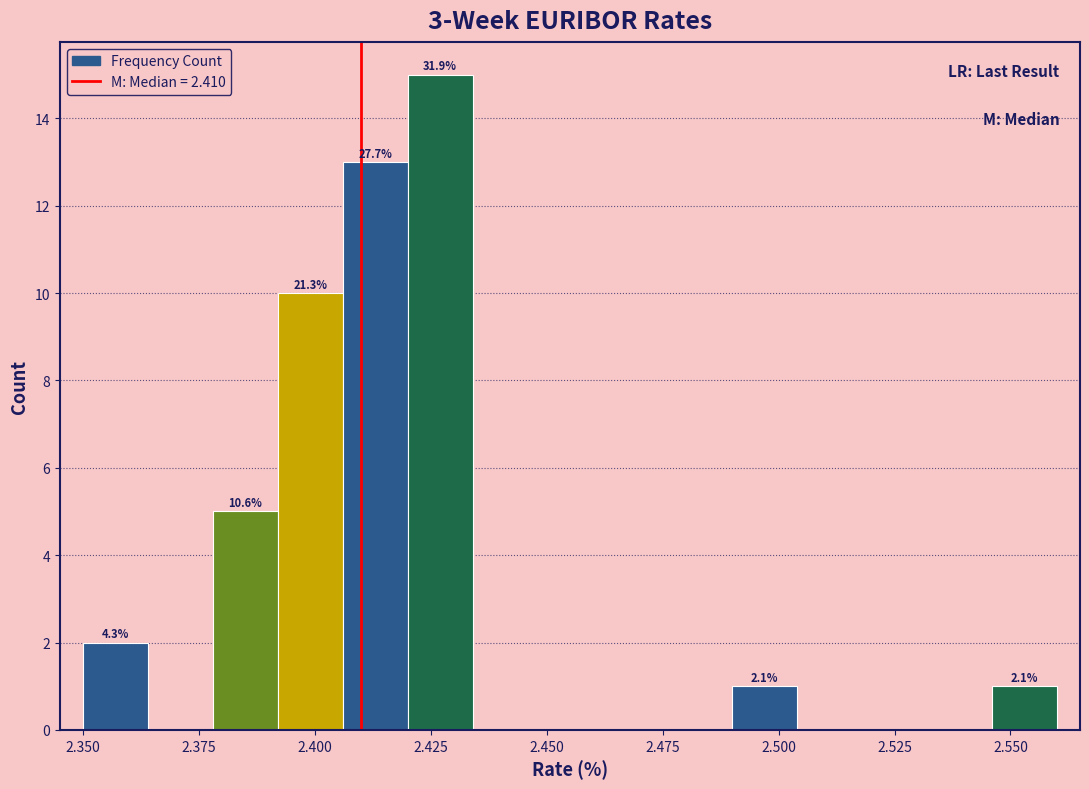

Around what value on the x-axis is the tallest bar? Give the approximate position of its centre, as read against the axis.

2.425